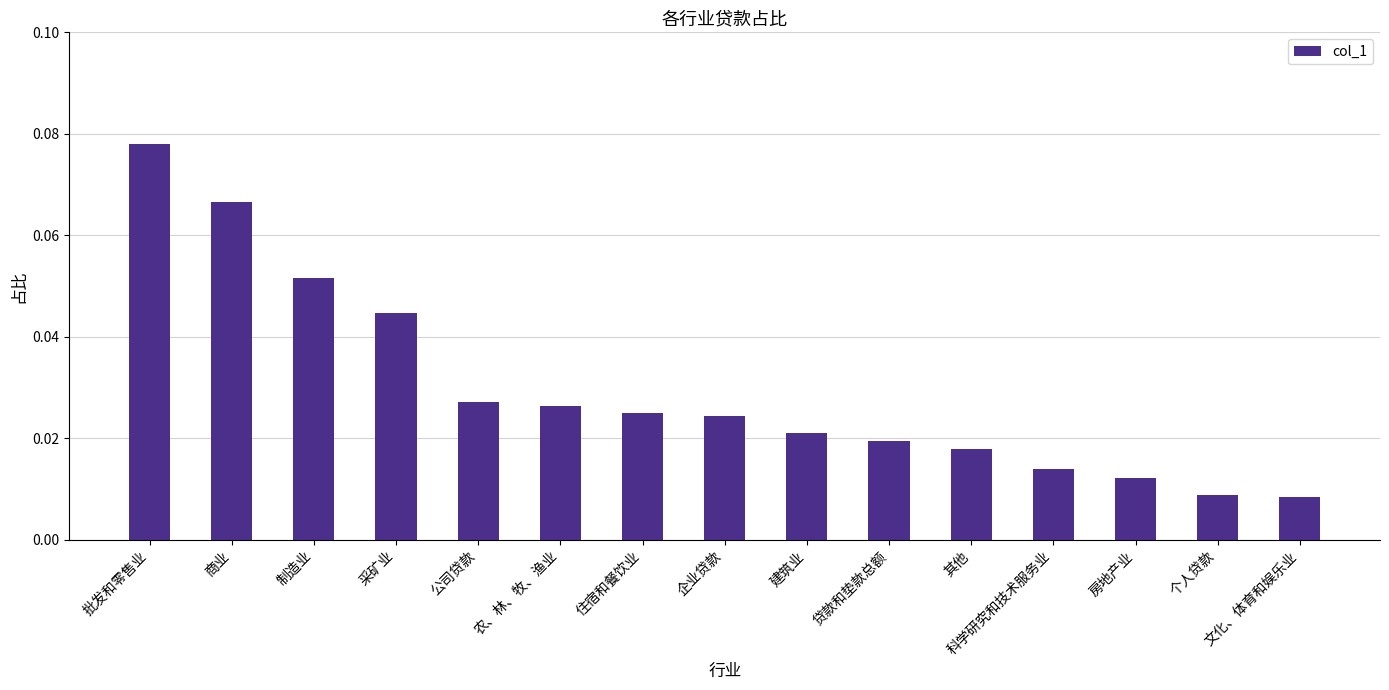

How many values are between 0 and 1?

15